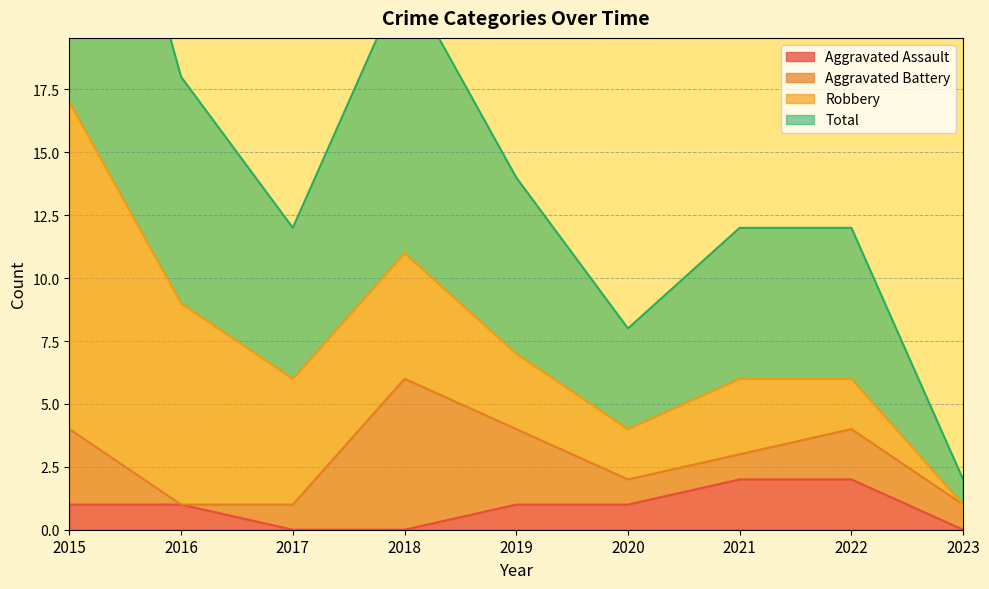

The Aggravated Assault series shows 1 at 2020. True or false?

True